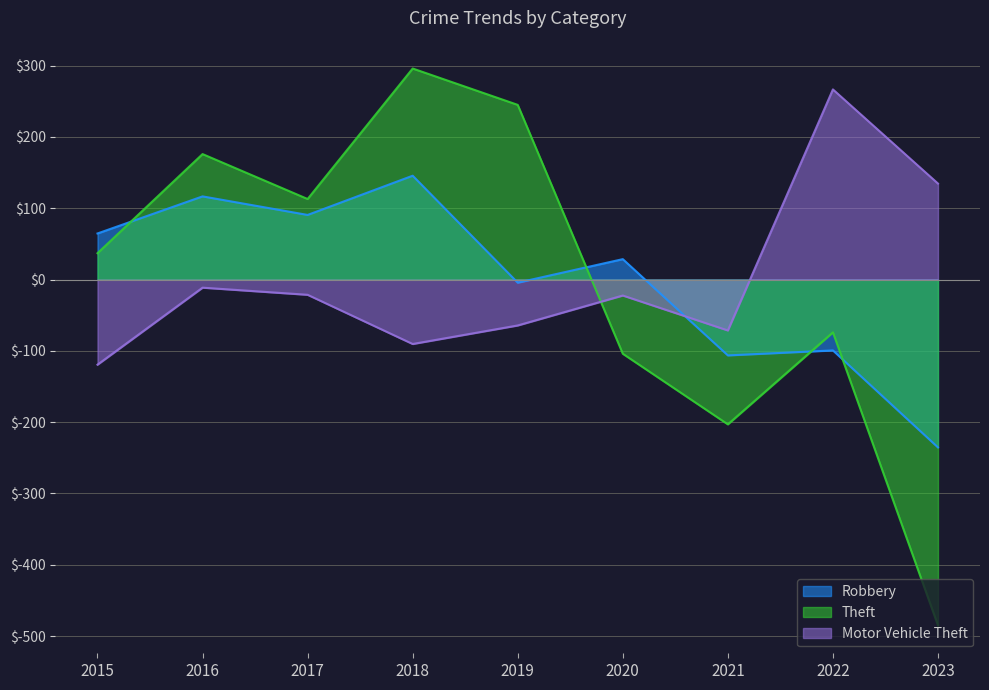

Rank the categories by Theft value from lowest to highest.

2023, 2021, 2020, 2022, 2015, 2017, 2016, 2019, 2018